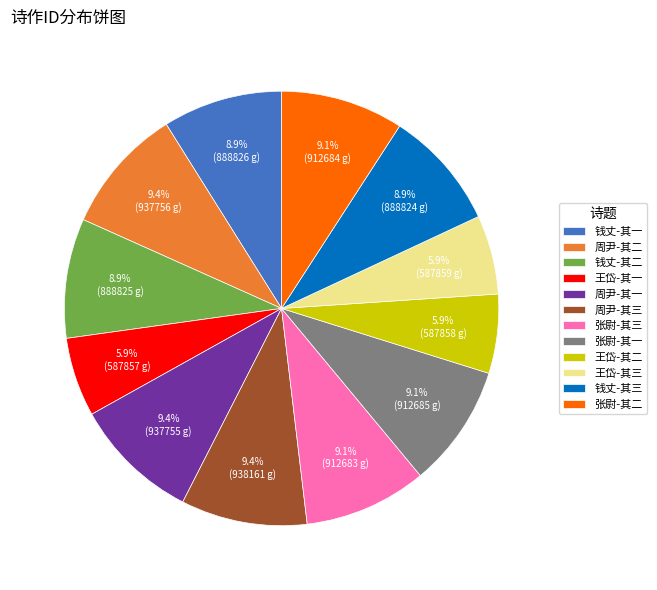

What portion of the pie excludes 钱丈-其一?

91.1%